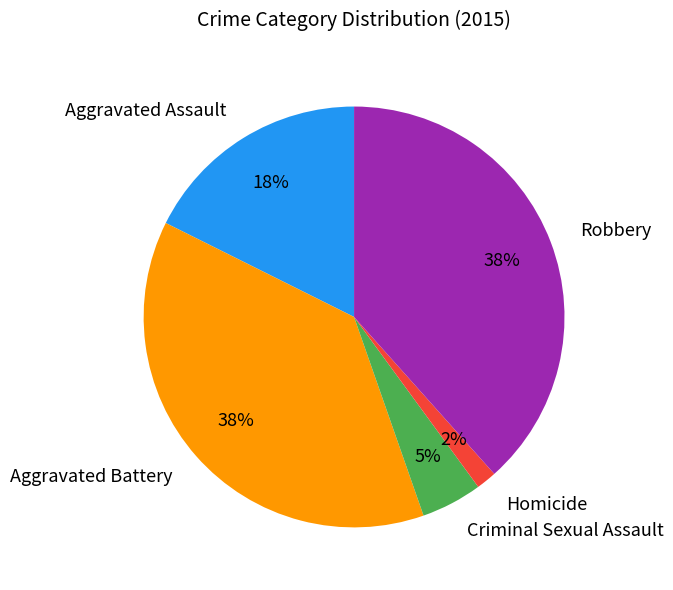

Which has a higher value, Homicide or Aggravated Assault?

Aggravated Assault